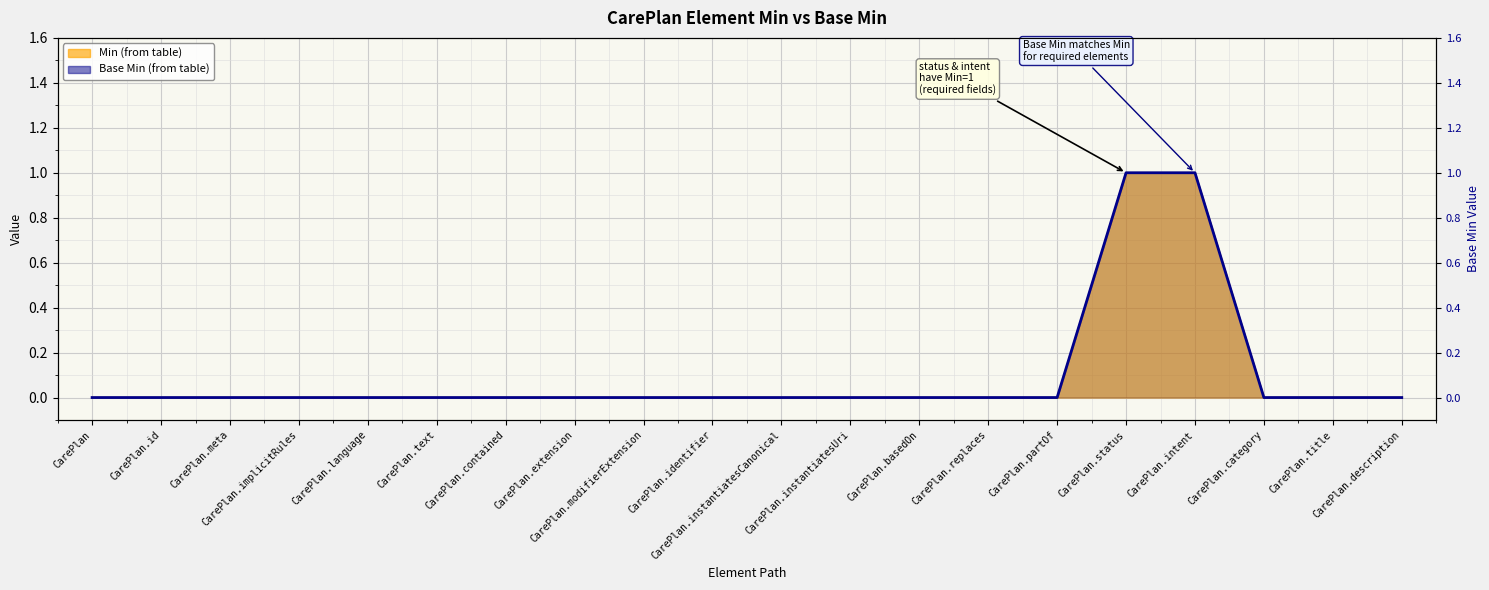

Between CarePlan.title and CarePlan, which is larger?

CarePlan.title